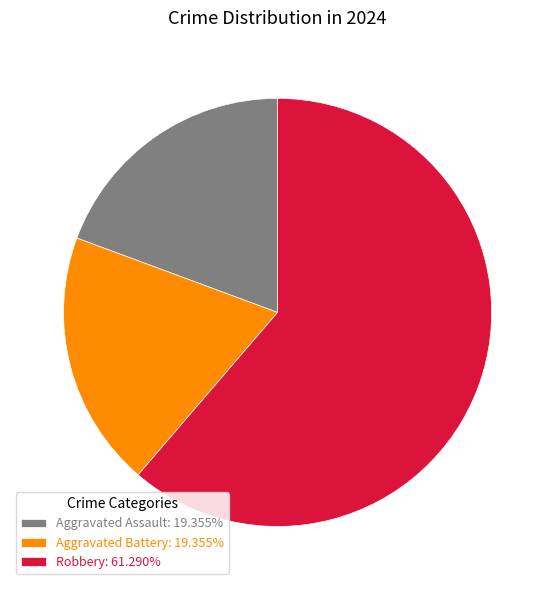

What is the ratio of the value at Aggravated Assault: 19.355% to the value at Aggravated Battery: 19.355%?

1.0